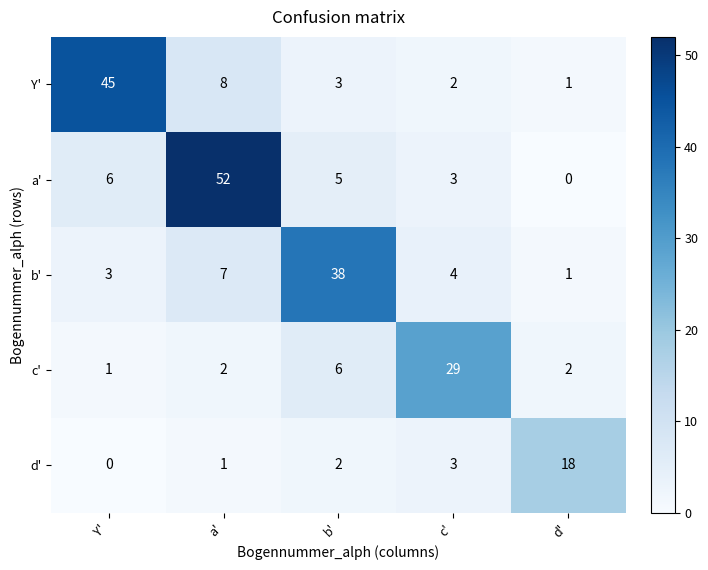

At which category is the sum across all series the highest?

a'